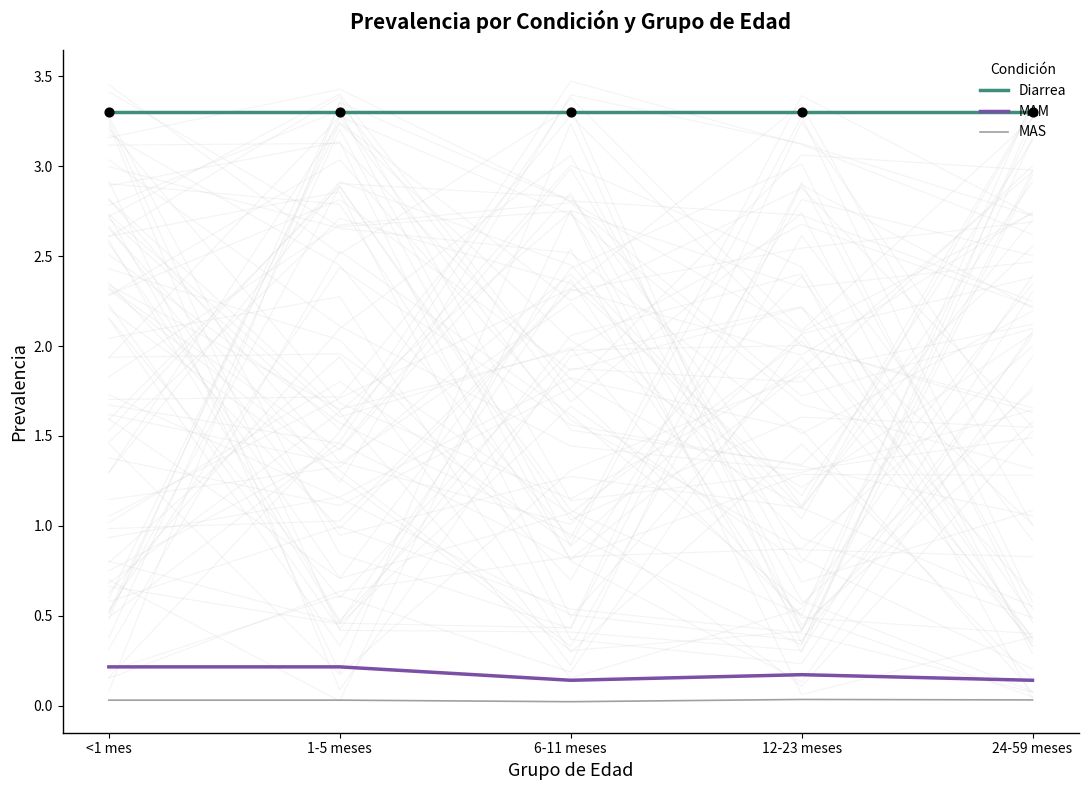

Which series contains the lowest Y value?

MAS